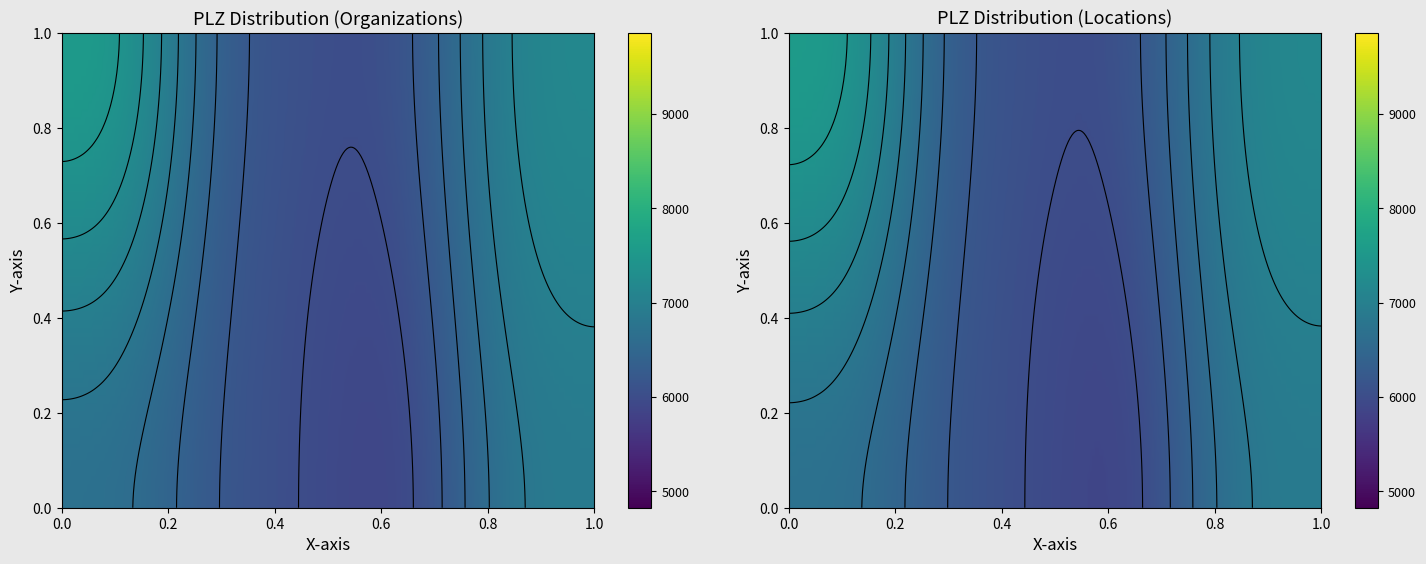

The Bergbahn AG Kitzbühel series shows 2574 at Alpbach. True or false?

False